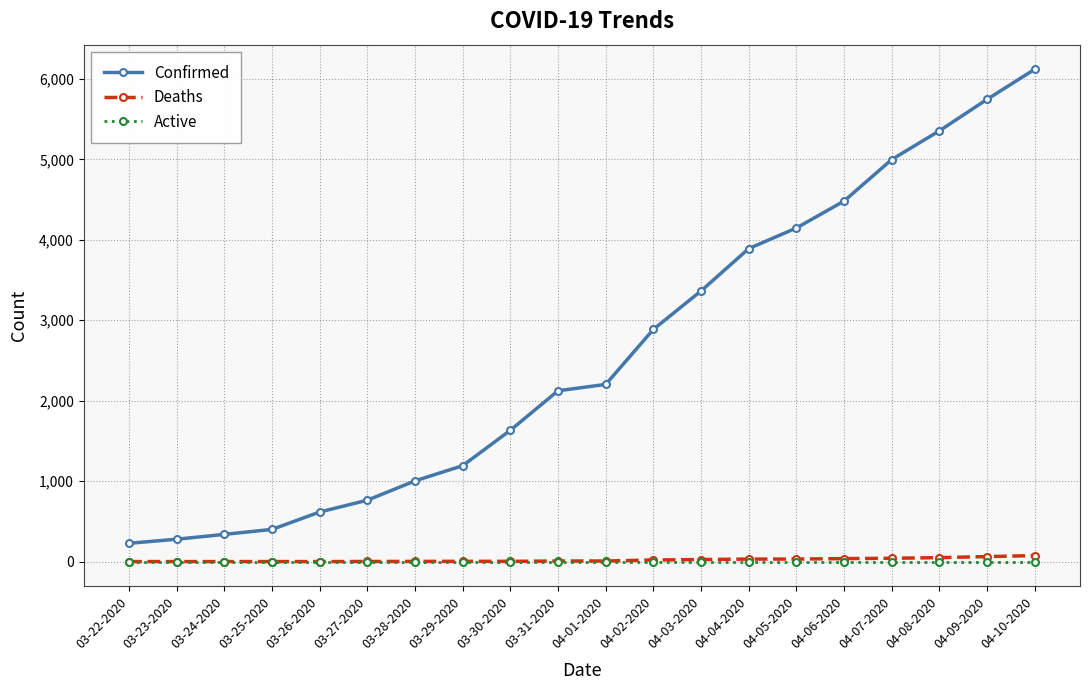

Which label corresponds to the largest value in the chart?

04-10-2020